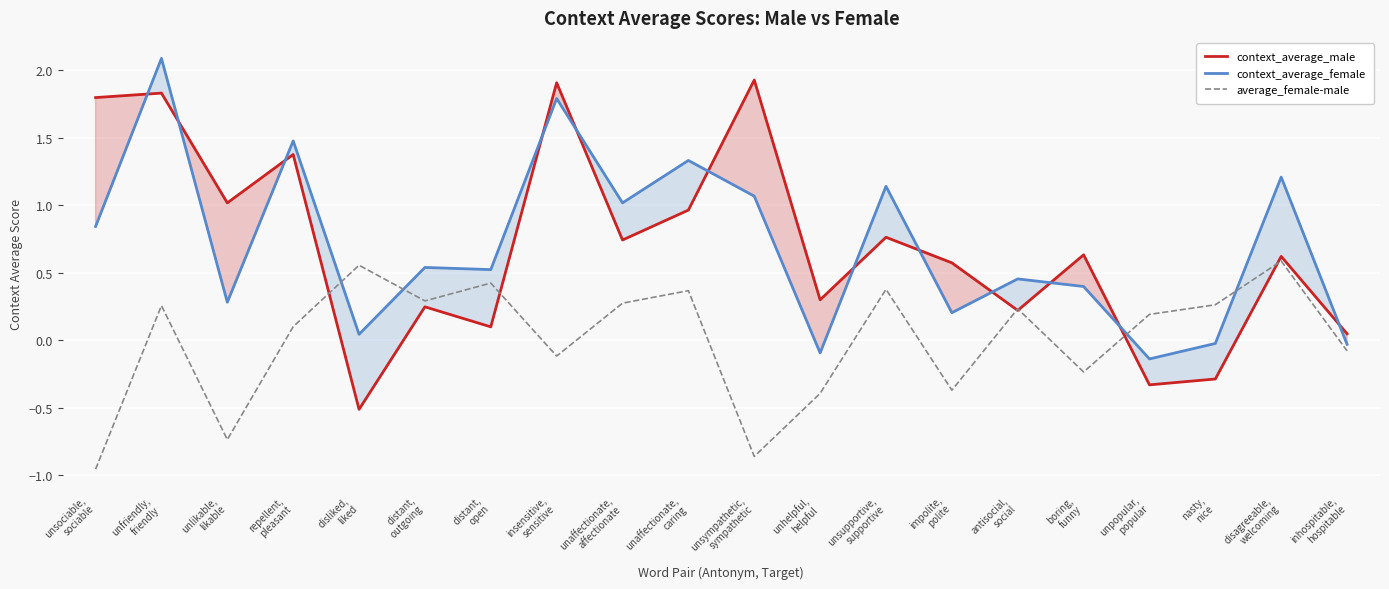

What is the approximate value of context_average_male at insensitive,
sensitive?

1.9